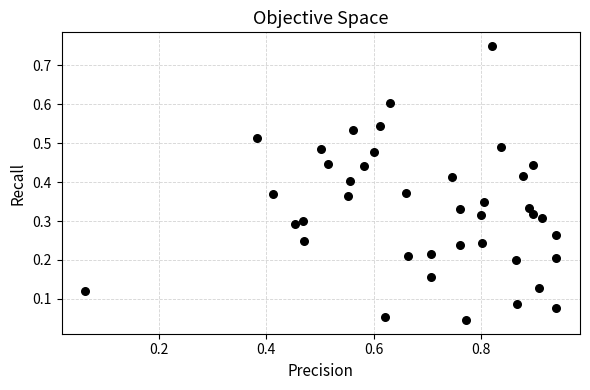

What is the range of X values (max minus min)?

0.9